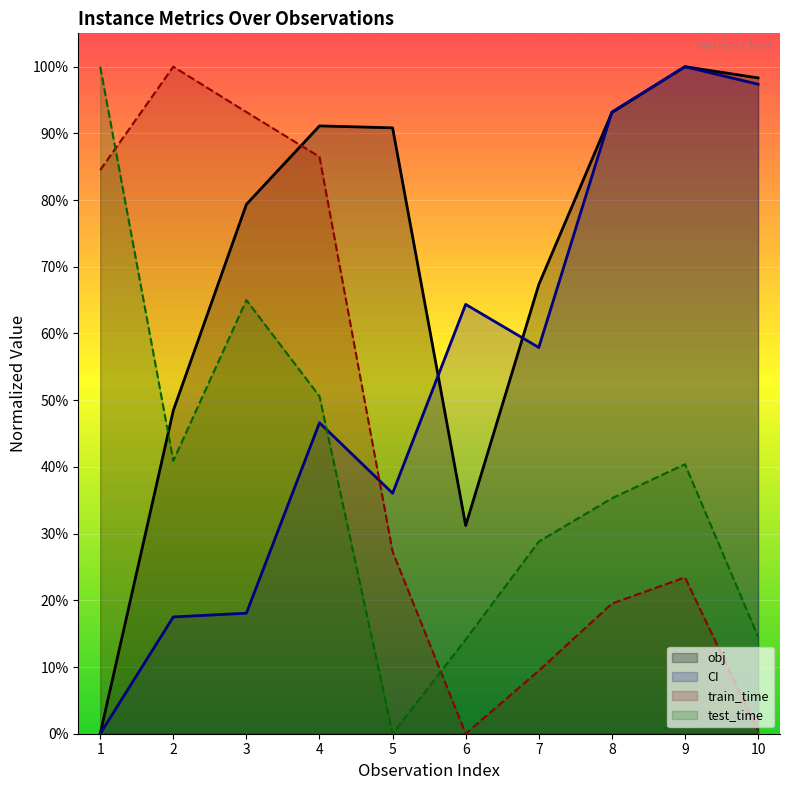

At which label is obj closest to 0?

1